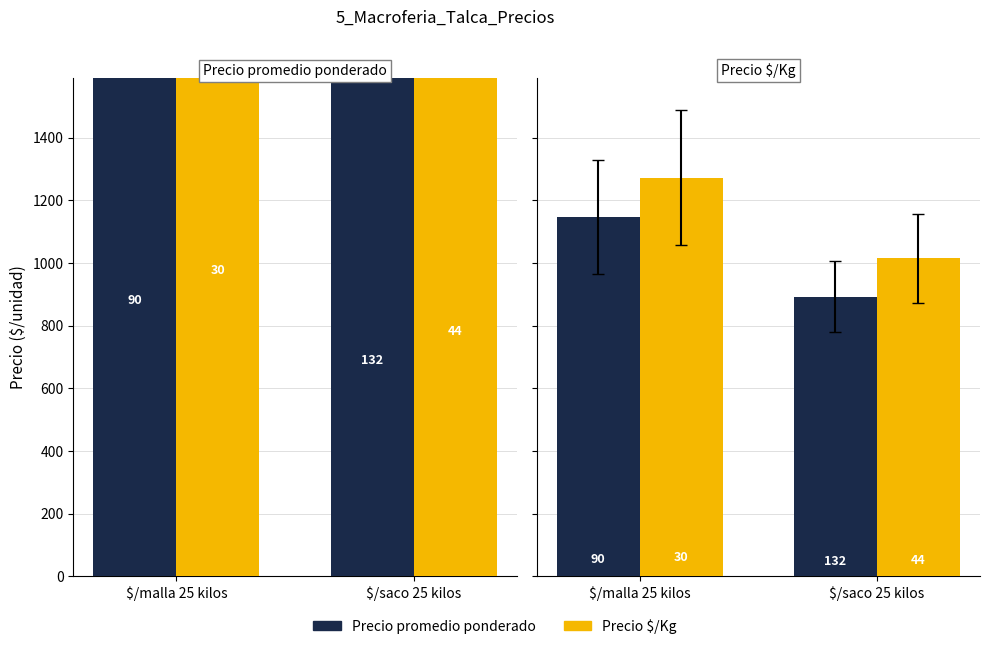

Where does the Precio $/Kg series first go above 1200?

$/malla 25 kilos